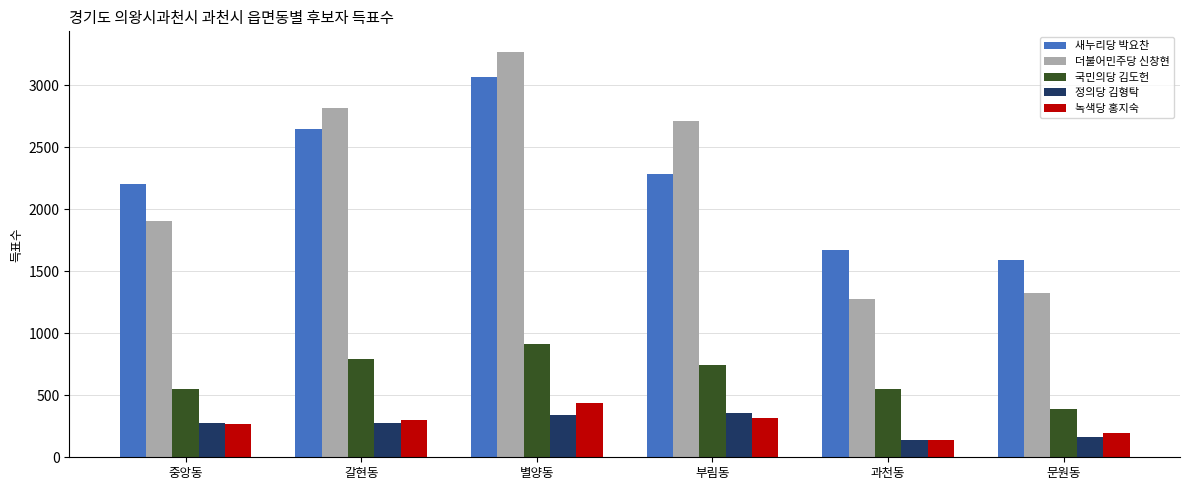

Is it true that 더불어민주당 신창현 equals 3874 at 갈현동?

False